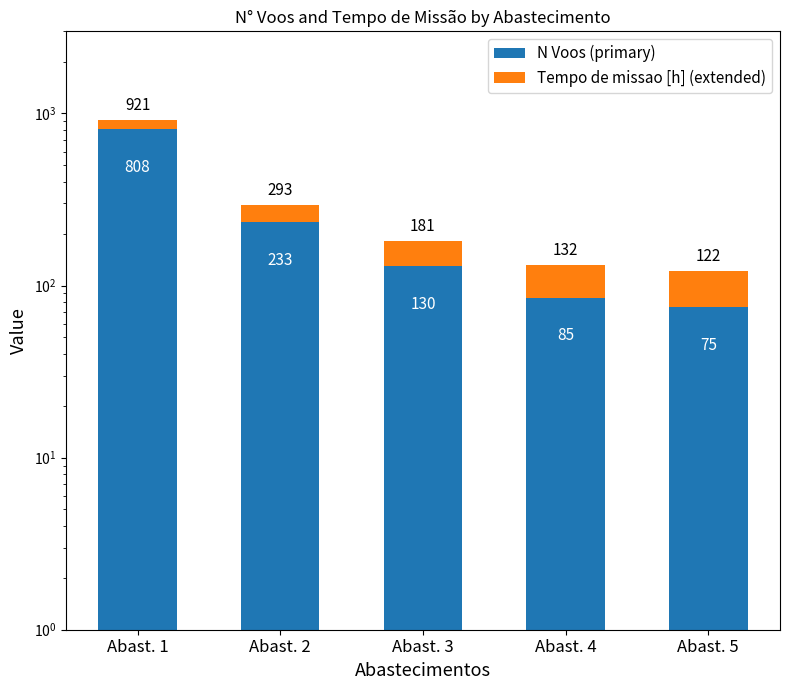

Reading left to right, transcribe all the data shown in this chart.

N Voos (primary): 808.0	233.0	130.0	85.0	75.0
Tempo de missao [h] (extended): 113.2	60.3	51.3	47.4	46.6